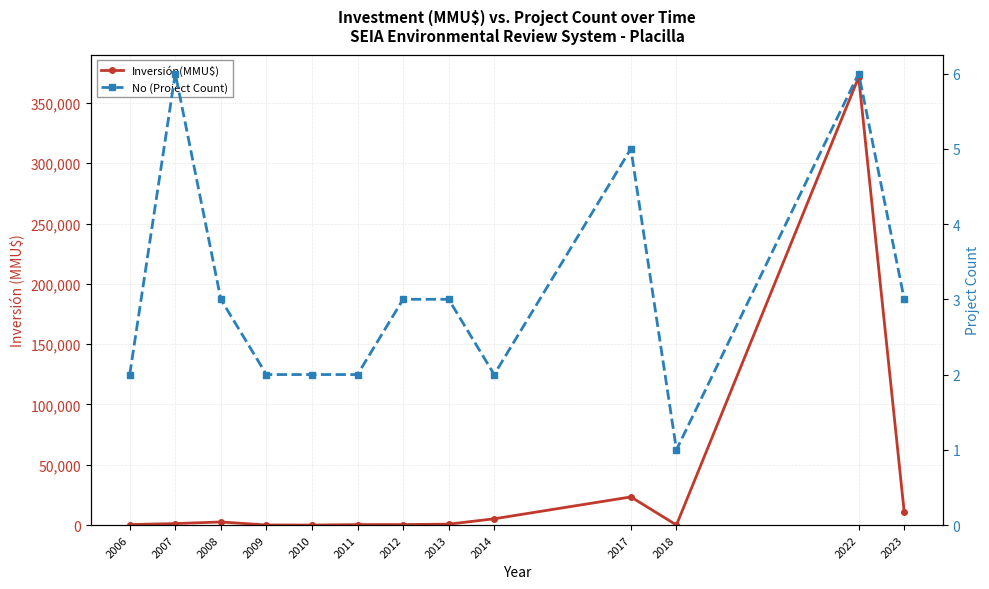

Reading left to right, extract all data points from this chart.

Inversión(MMU$): 2006=400	2007=1245	2008=2550	2009=72	2010=0	2011=400	2012=400	2013=750	2014=5200	2017=23336	2018=40	2022=371400	2023=10500
No (Project Count): 2006=2	2007=6	2008=3	2009=2	2010=2	2011=2	2012=3	2013=3	2014=2	2017=5	2018=1	2022=6	2023=3